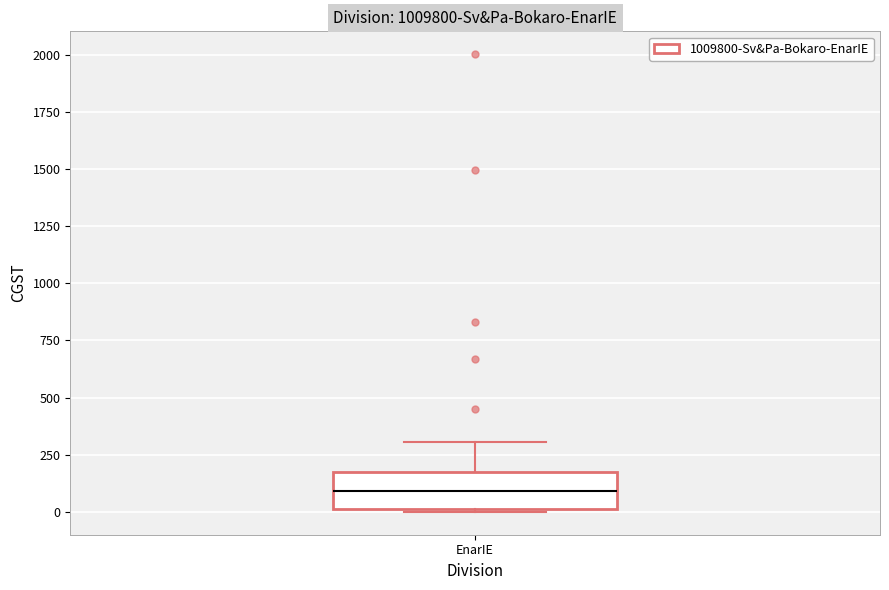

Where does the upper whisker of the box for EnarIE end on the y-axis? The values are not printed on the chart, so give them approximately, as read against the axis.

300